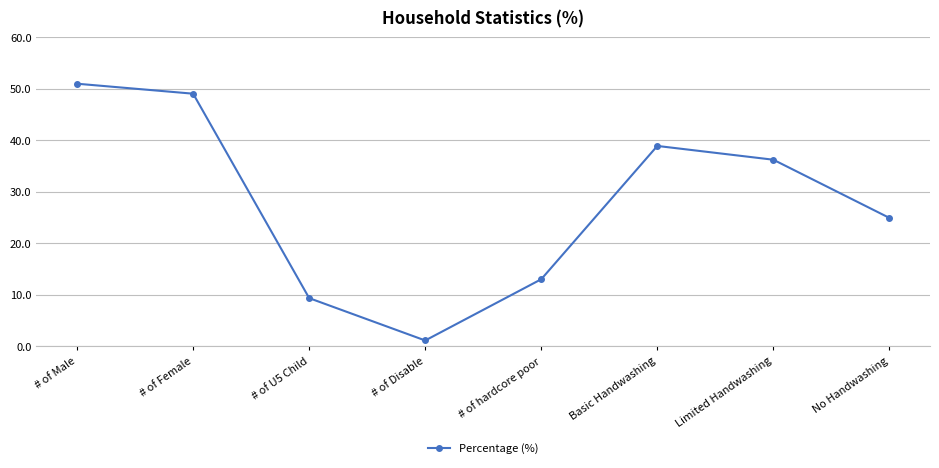

Which label corresponds to the smallest value in the chart?

# of Disable